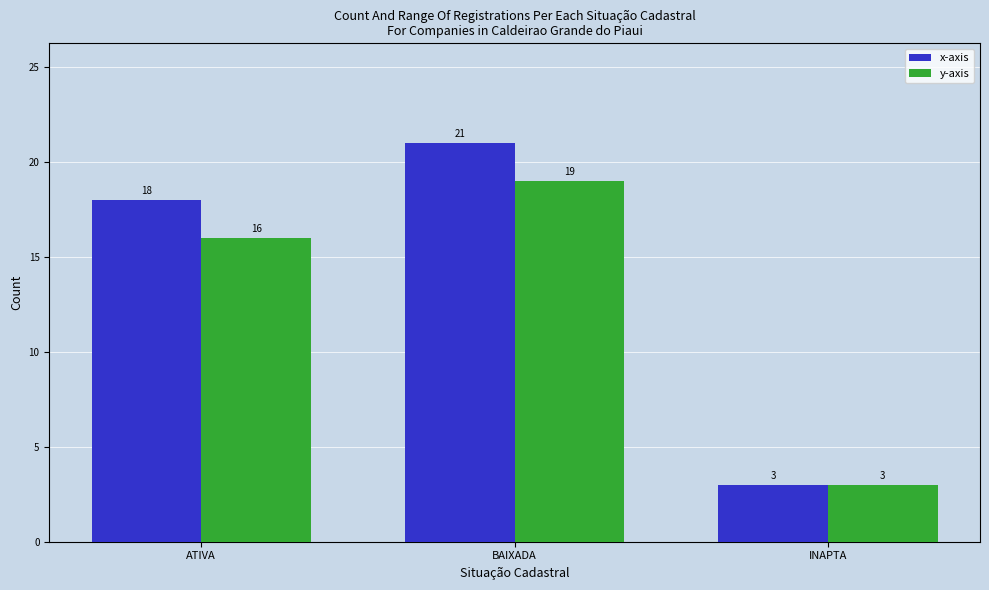

List the labels in order of y-axis value, smallest first.

INAPTA, ATIVA, BAIXADA